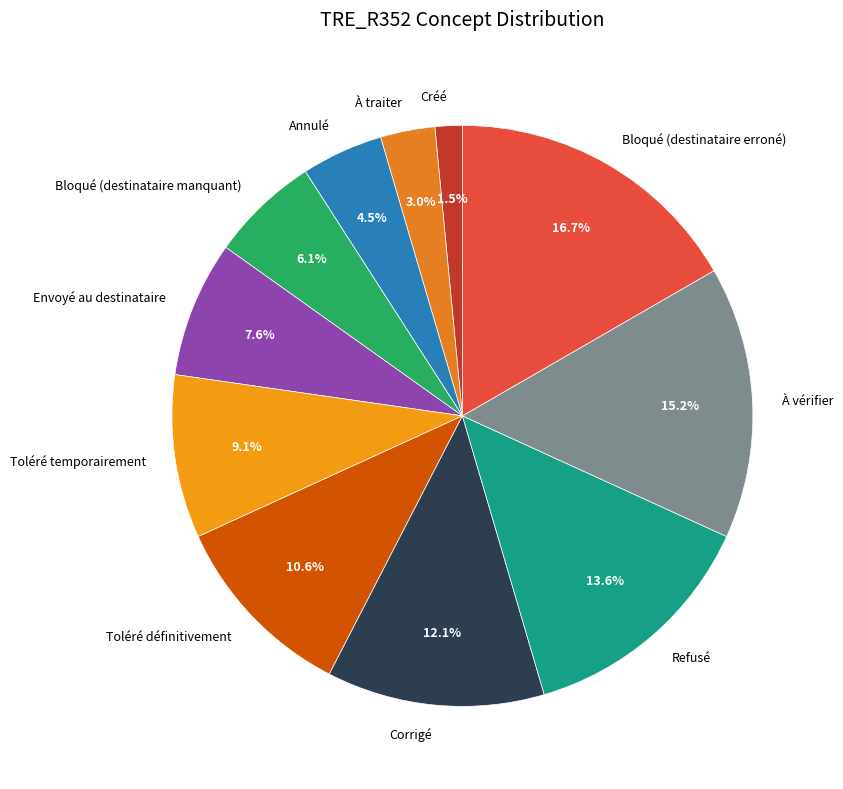

Which category has the smallest portion of the pie?

Créé